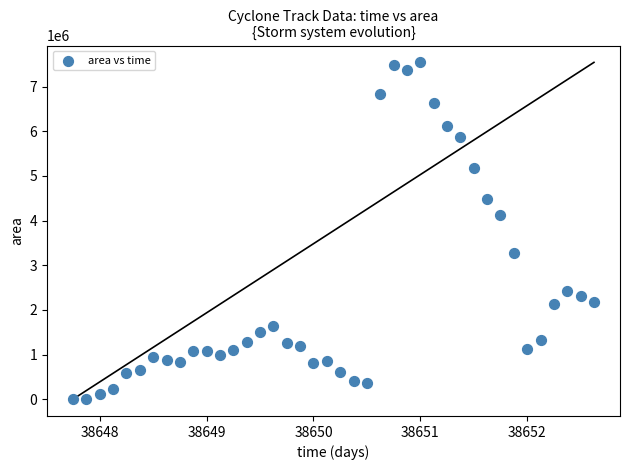

What Y value in the scatter plot is closest to 3773125?

4118750